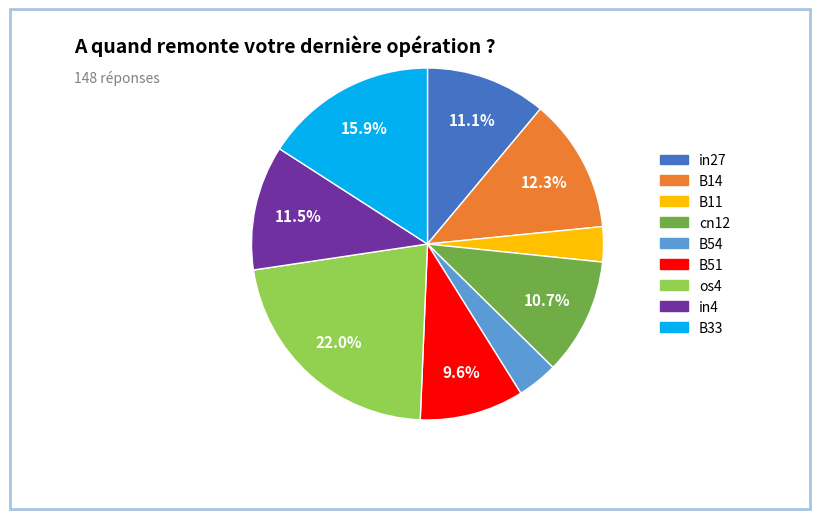

To the nearest percent, what is the difference between the B11 and in27 slice percentages?

8%